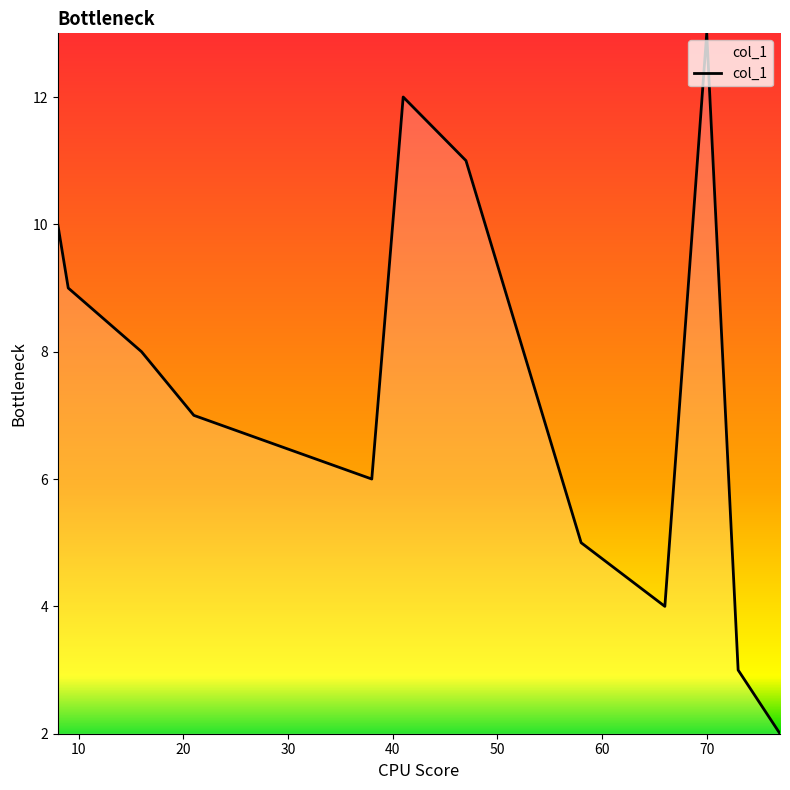

What is the greatest value displayed?

13.0